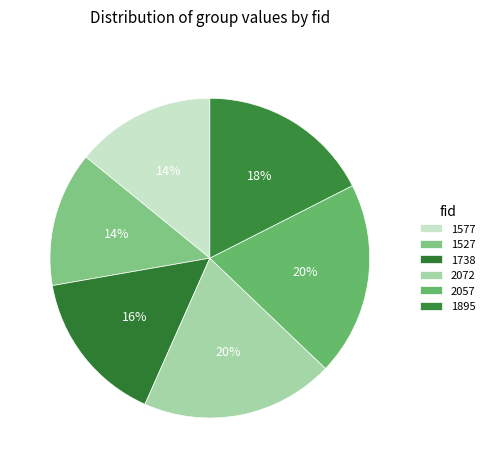

Does 2057 represent more than half of the total?

No